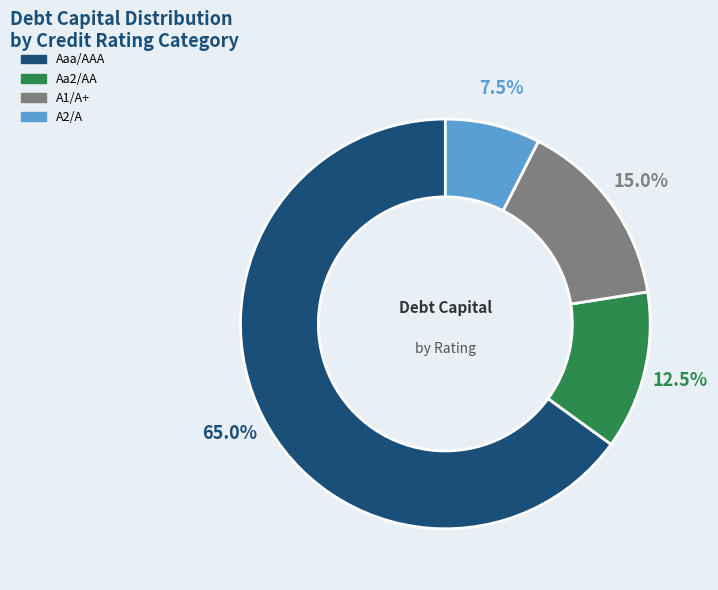

How many slices are in this pie chart?

4